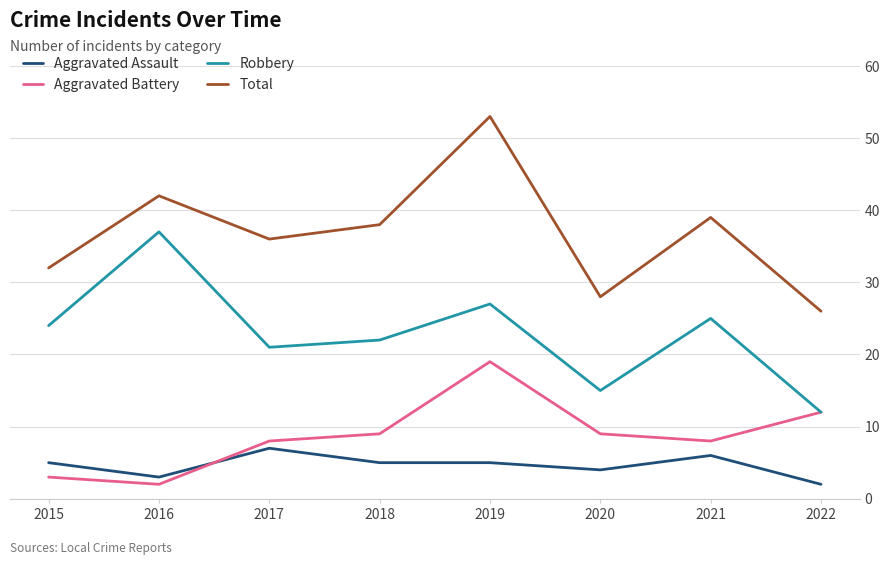

At which category does the chart reach its peak across all series?

2019